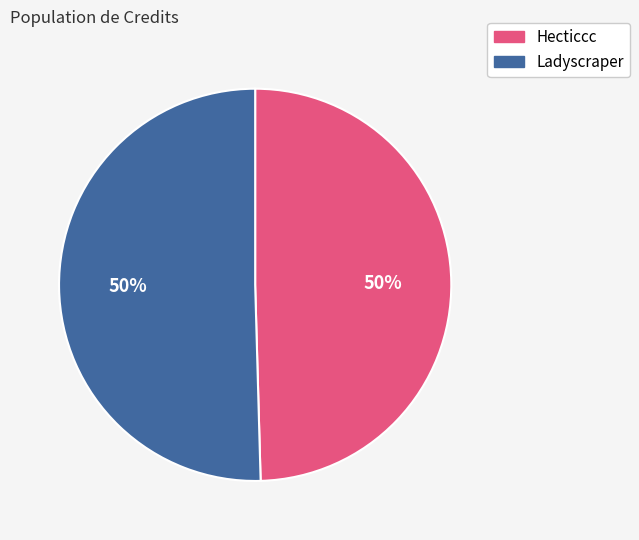

To the nearest percent, what is the average slice percentage?

50%